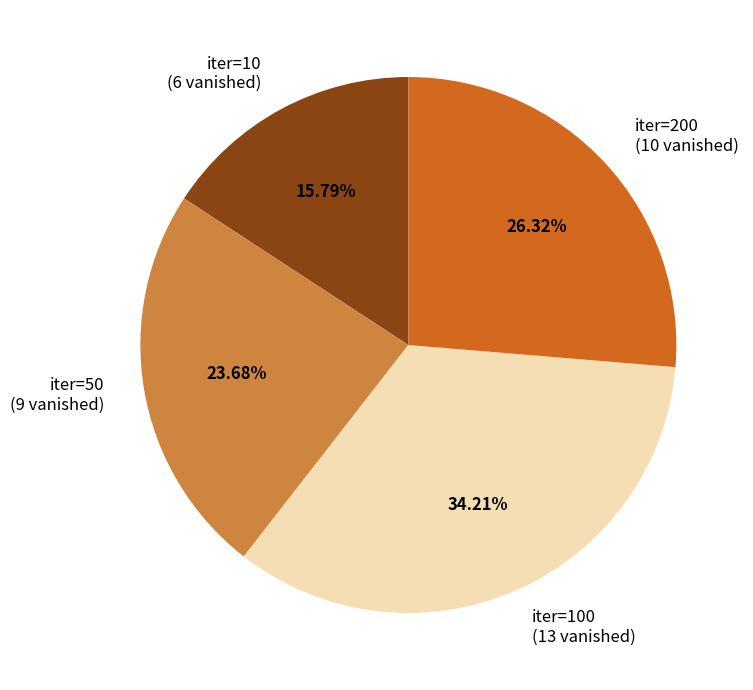

Rank the categories by value from lowest to highest.

iter=10, iter=50, iter=200, iter=100